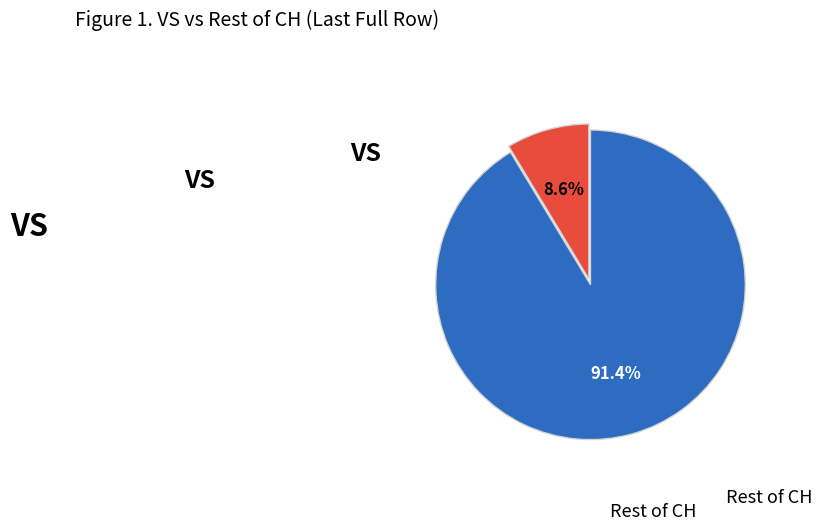

Is there a majority slice in this chart?

Yes